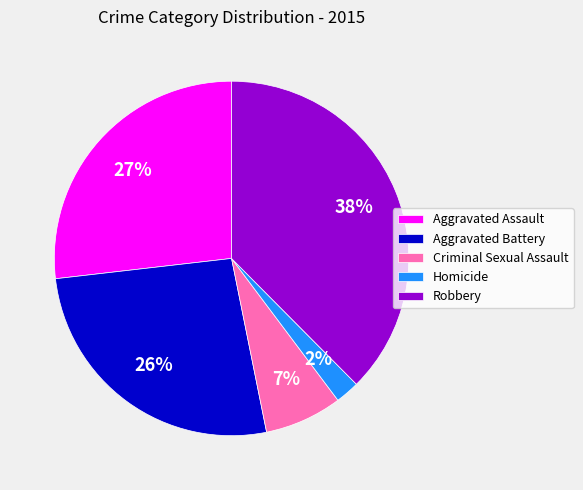

Between Robbery and Aggravated Assault, which is larger?

Robbery